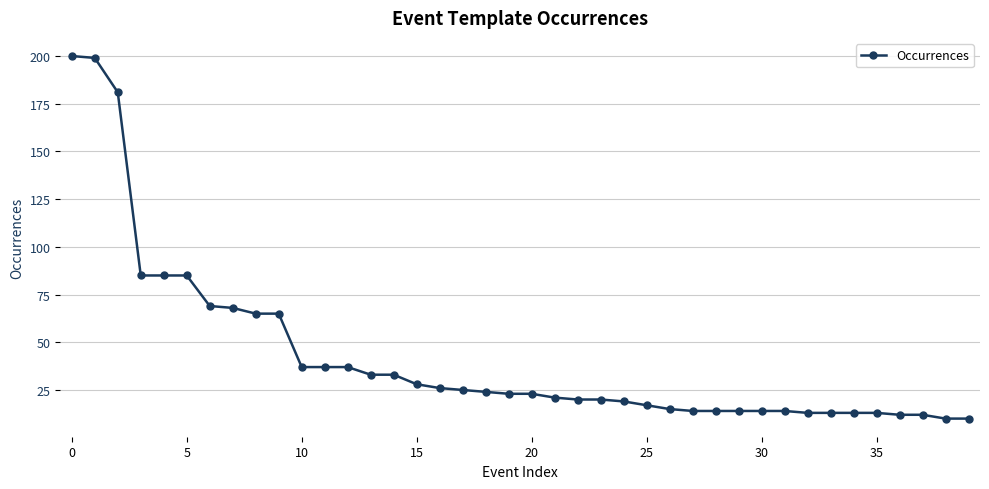

How many series are shown in this chart?

1